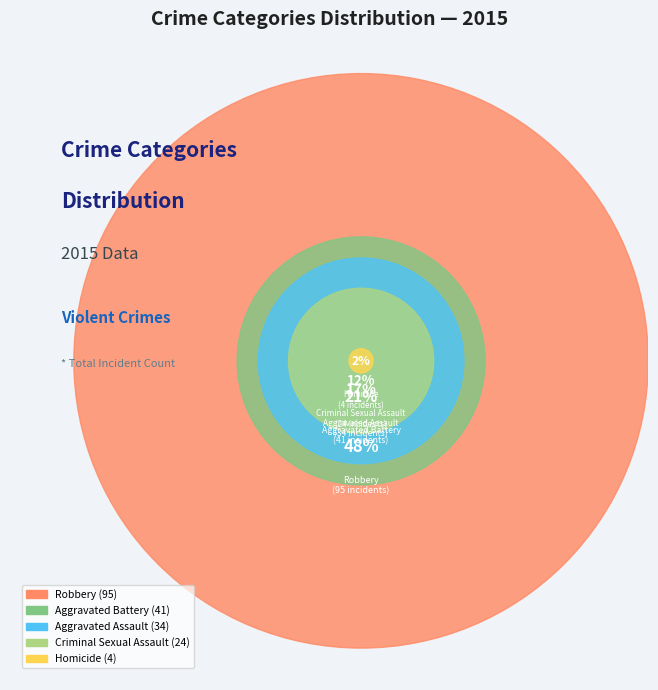

Rank the categories by value from highest to lowest.

Robbery, Aggravated Battery, Aggravated Assault, Criminal Sexual Assault, Homicide